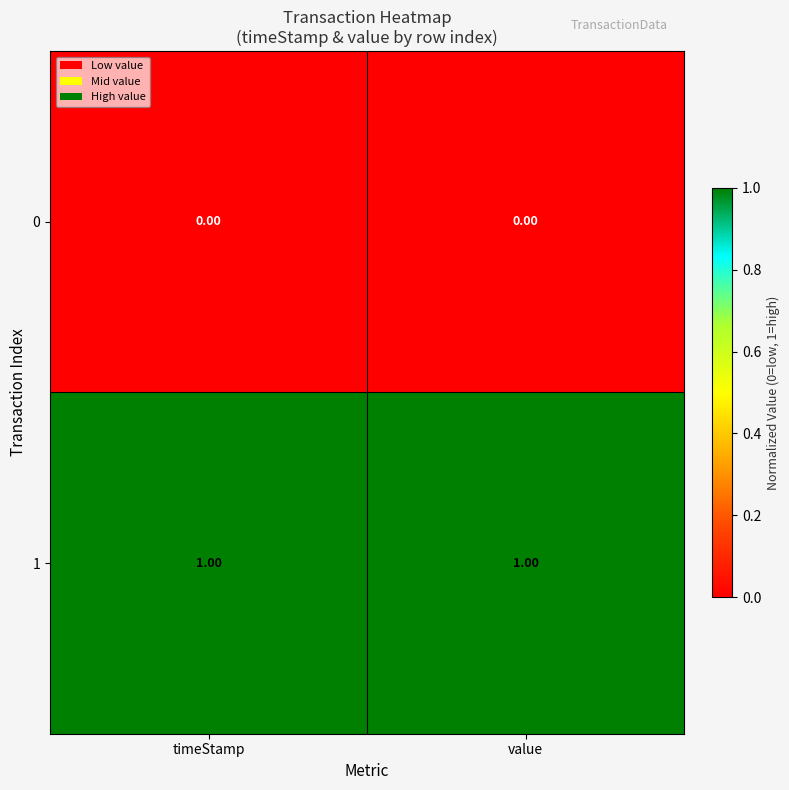

Is the value of 0 at value greater than the value of 1 at timeStamp?

No